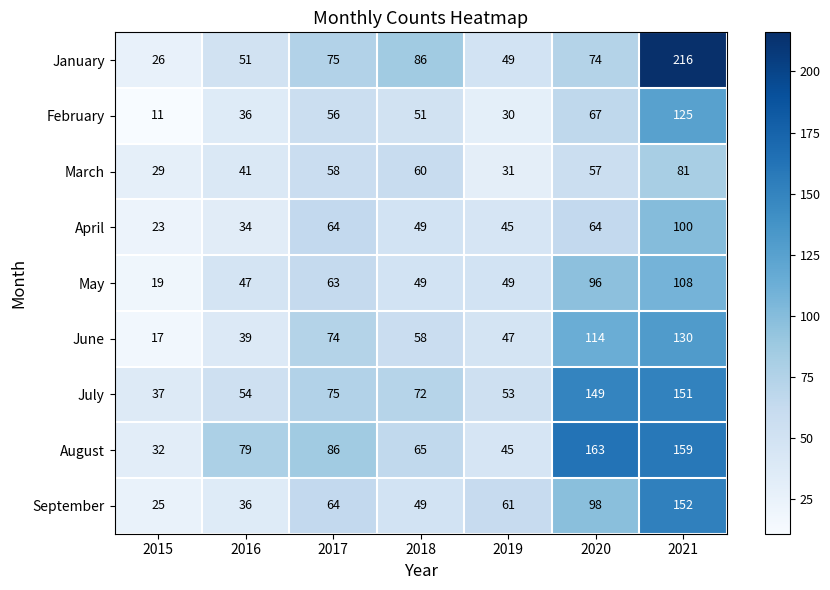

Which series has the largest range (max minus min)?

January